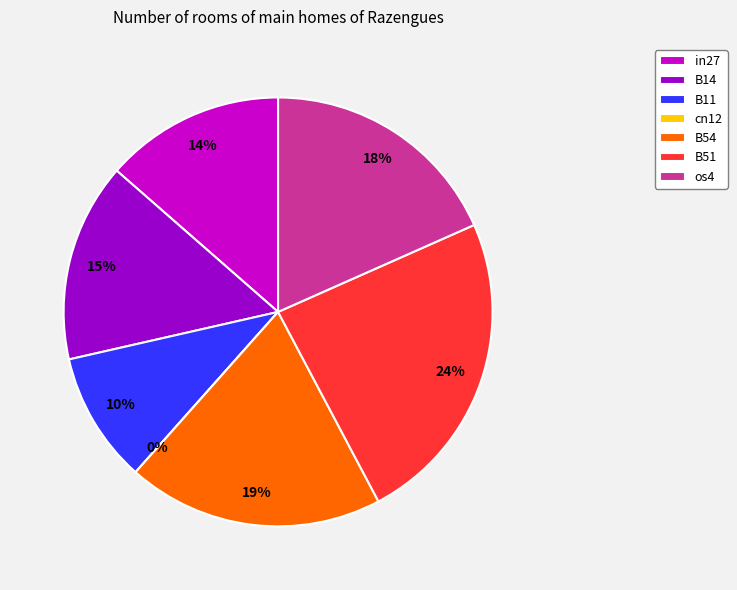

Which slice is the smallest?

cn12